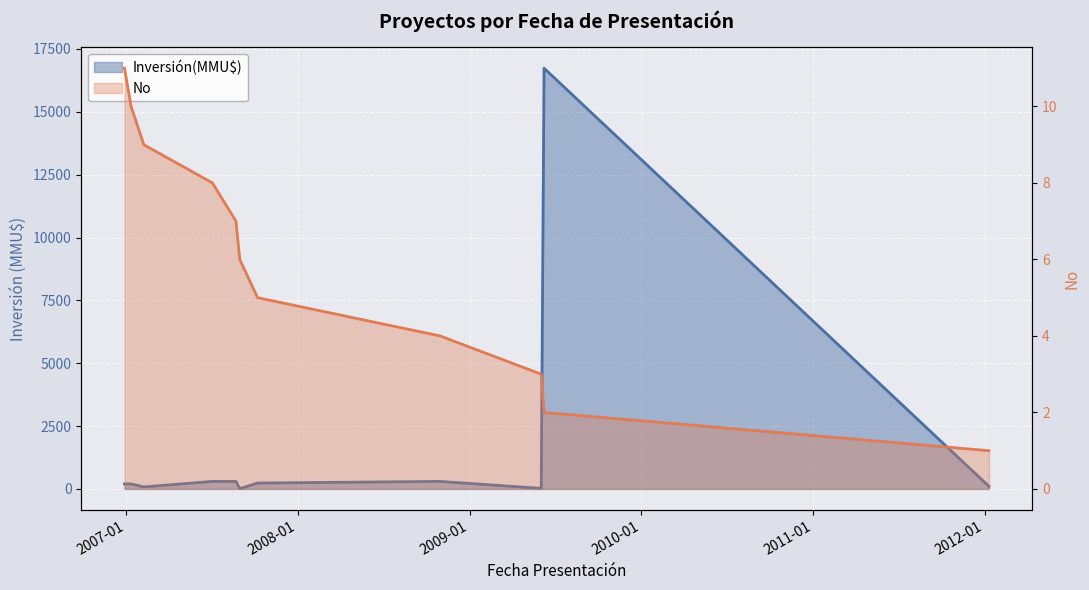

Rank the series by their maximum value, from highest to lowest.

Inversión(MMU$), No